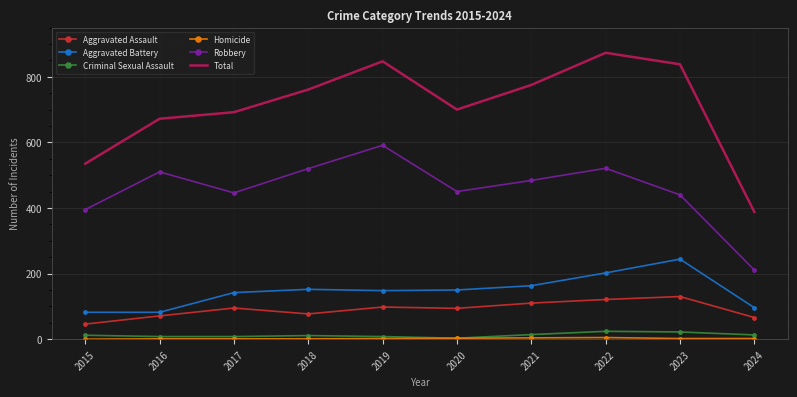

True or false: Aggravated Battery and Criminal Sexual Assault intersect in this chart.

False